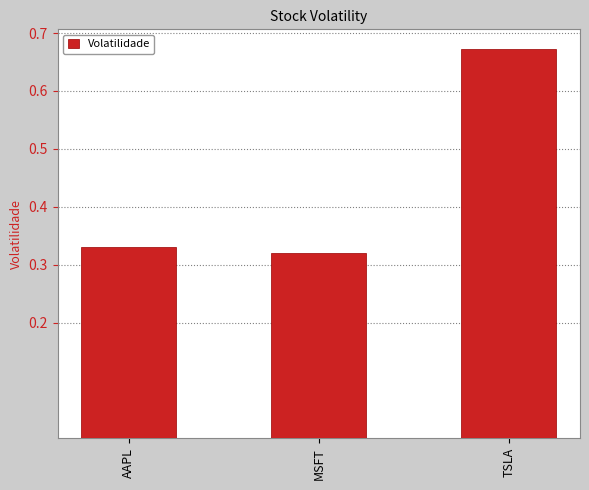

What is the label of the 3rd bar from the right?

AAPL